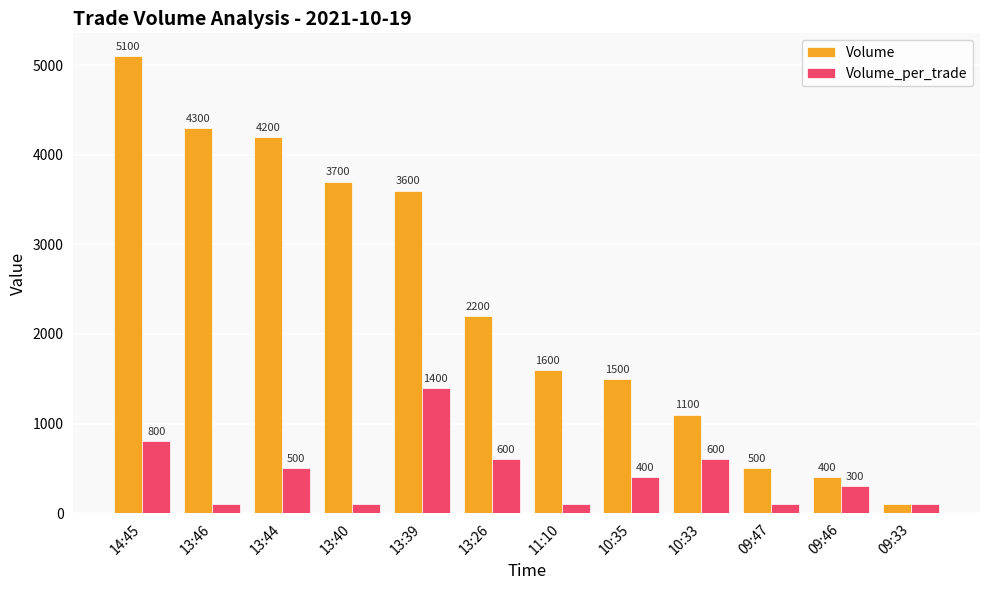

The Volume series shows 1123 at 13:46. True or false?

False